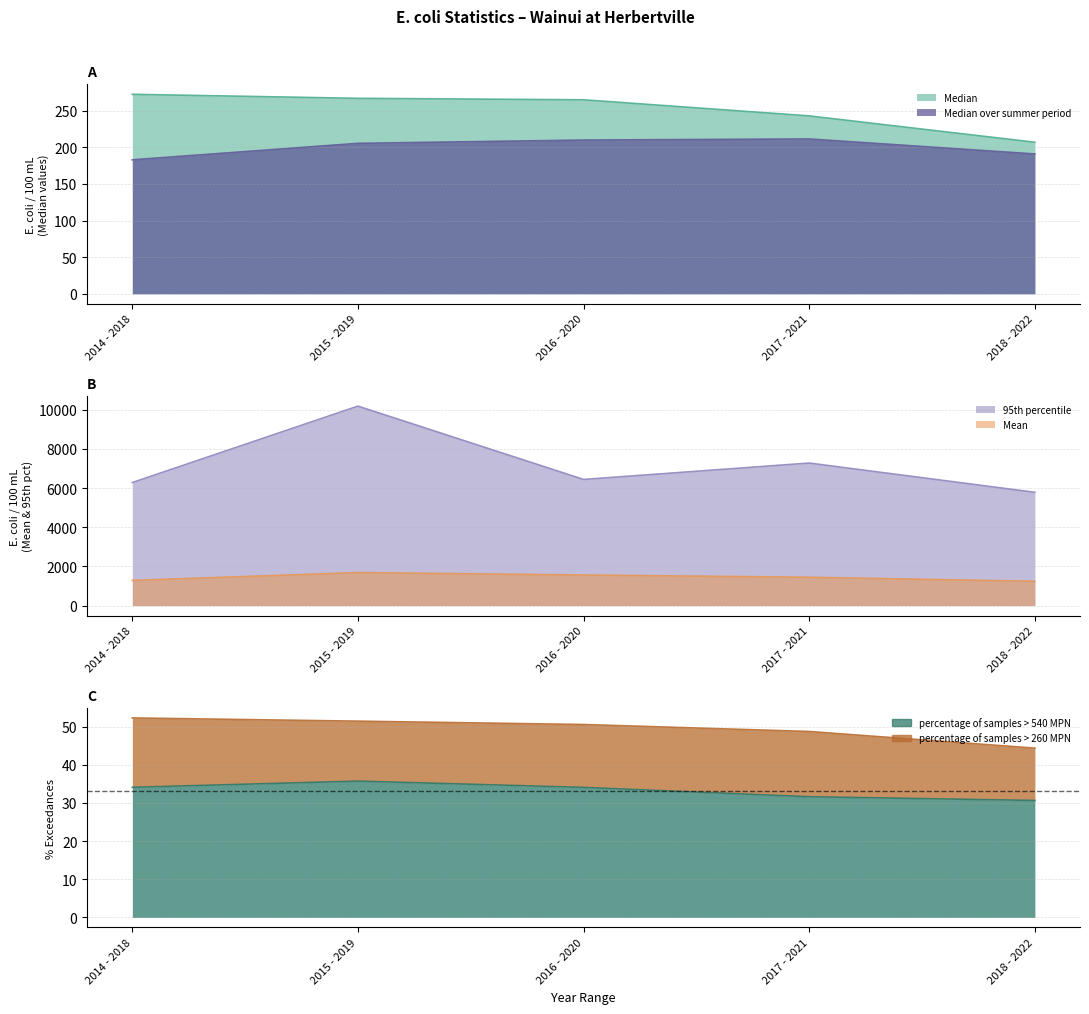

What is the difference between the second highest and second lowest values in the percentage of samples > 260 MPN series?

2.7